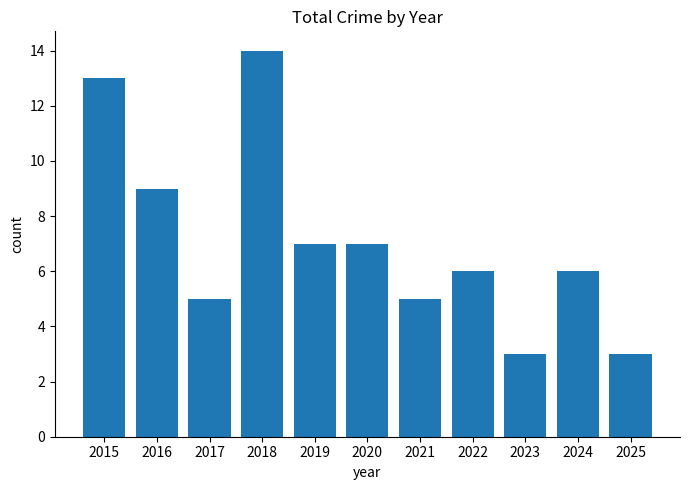

The chart shows a value of 20 at 2018. True or false?

False